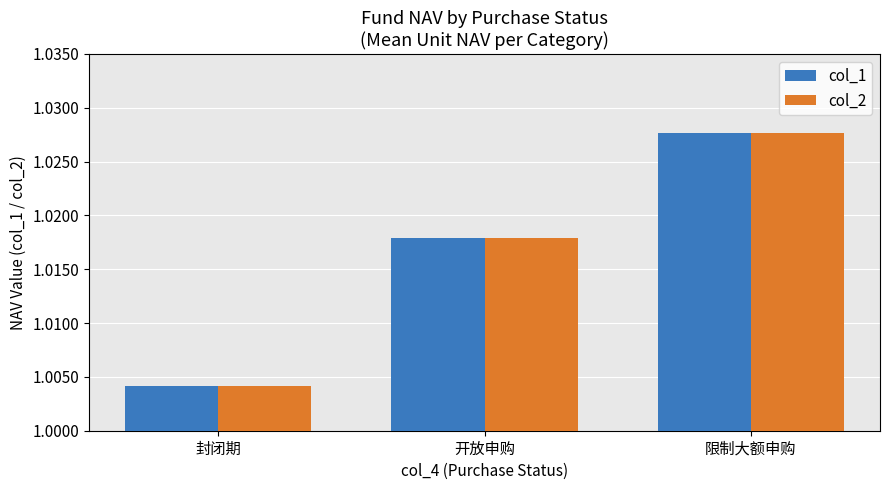

What is the total value across all series at 封闭期?

2.0